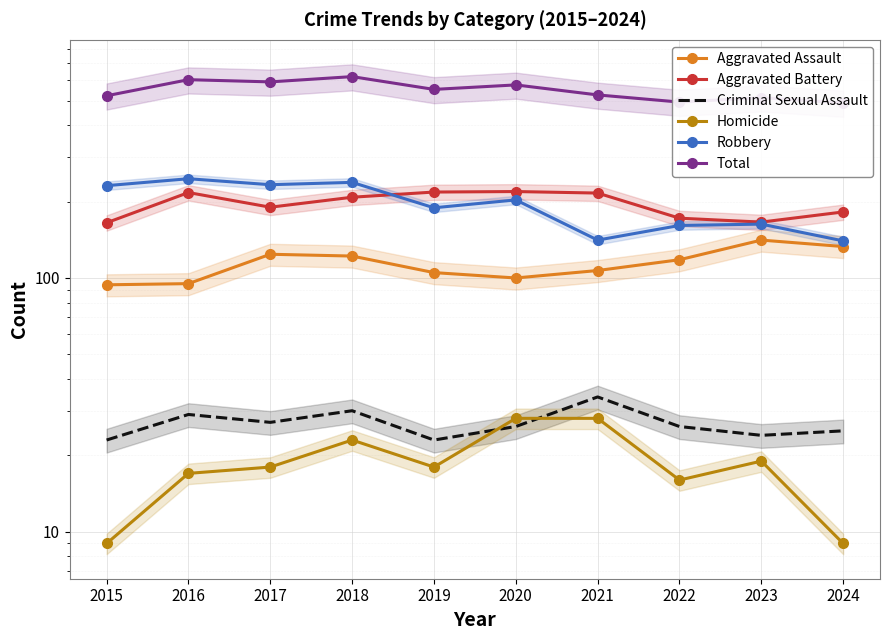

How many lines are shown in the chart?

6